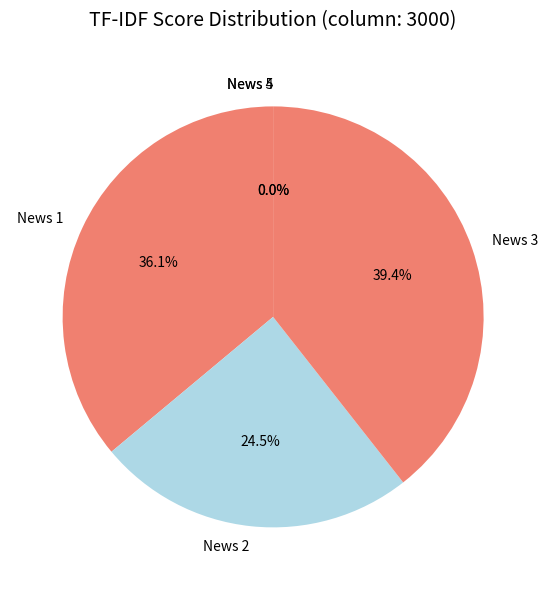

Is there any slice that represents more than half of the pie?

No